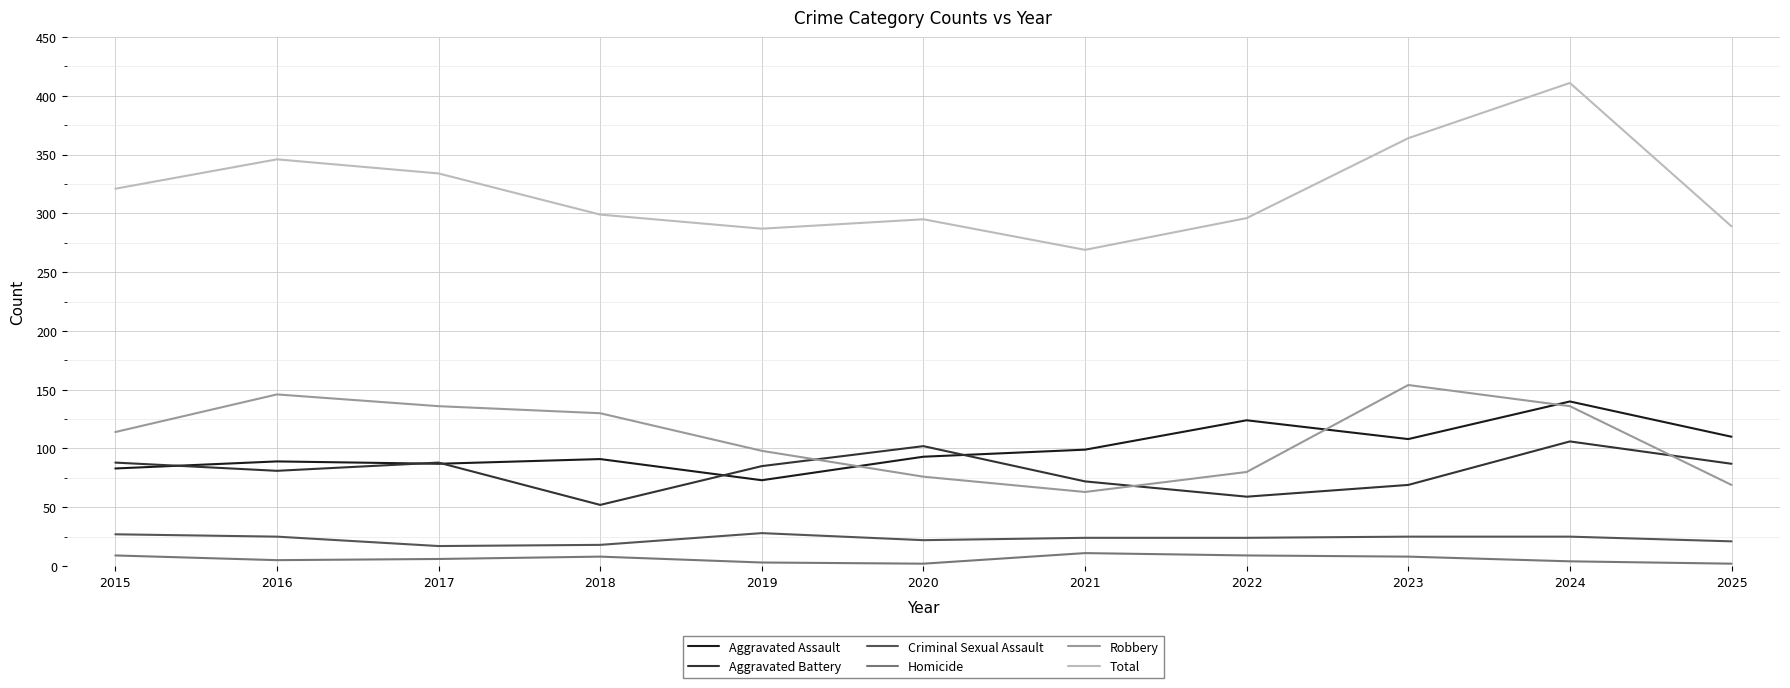

What is the sum of the Aggravated Battery values at 2018 and 2025?

139